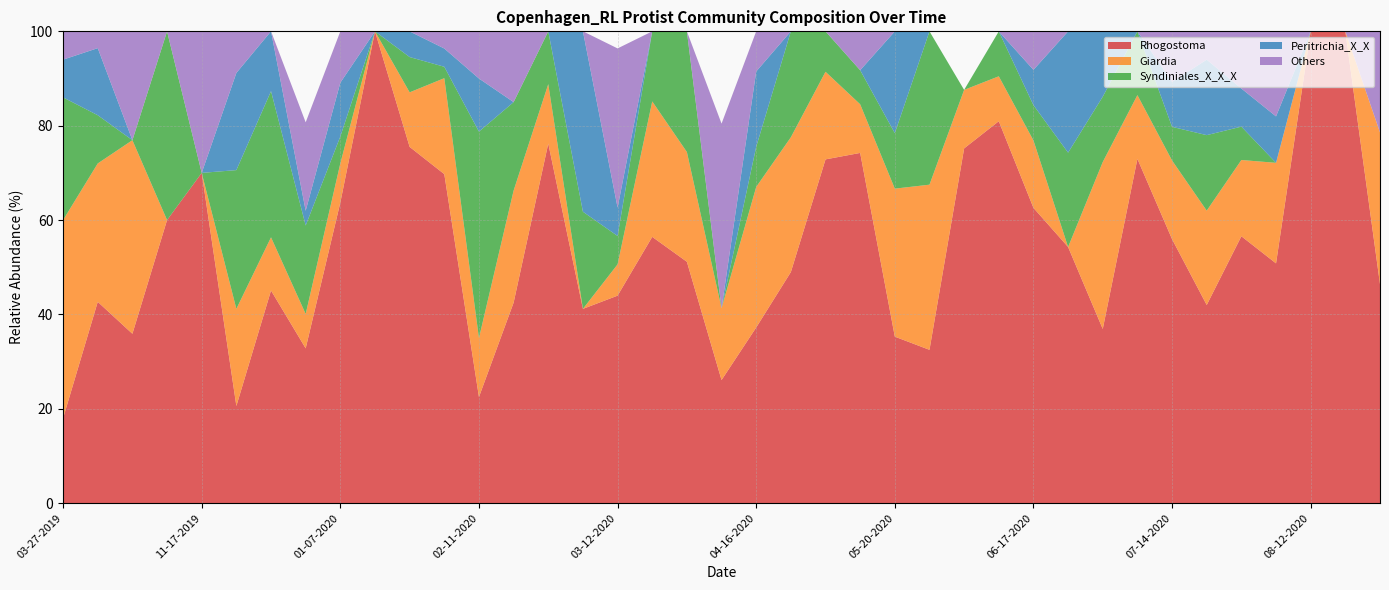

Reading right to left, list all the values displayed in this chart.

Rhogostoma: 09-28-2020=46.4	08-19-2020=100.0	08-12-2020=100.0	08-04-2020=50.8	07-29-2020=56.6	07-23-2020=42.0	07-14-2020=56.0	07-07-2020=73.0	06-29-2020=36.9	06-24-2020=54.3	06-17-2020=62.6	06-10-2020=81.0	06-04-2020=75.2	05-28-2020=32.5	05-20-2020=35.3	05-14-2020=74.2	05-05-2020=72.9	04-27-2020=49.0	04-16-2020=37.2	04-02-2020=26.1	03-26-2020=51.2	03-20-2020=56.4	03-12-2020=44.0	03-05-2020=41.2	02-29-2020=76.2	02-19-2020=42.5	02-11-2020=22.5	02-04-2020=69.7	01-22-2020=75.5	01-14-2020=100.0	01-07-2020=63.7	12-20-2019=32.8	12-02-2019=45.1	11-24-2019=20.6	11-17-2019=70.0	11-02-2019=60.0	10-13-2019=35.9	08-29-2019=42.7	03-27-2019=18.0
Giardia: 09-28-2020=32.1	08-19-2020=0.0	08-12-2020=0.0	08-04-2020=21.3	07-29-2020=16.2	07-23-2020=20.0	07-14-2020=16.7	07-07-2020=13.5	06-29-2020=35.4	06-24-2020=0.0	06-17-2020=14.3	06-10-2020=9.5	06-04-2020=12.4	05-28-2020=35.0	05-20-2020=31.4	05-14-2020=10.3	05-05-2020=18.6	04-27-2020=28.6	04-16-2020=29.8	04-02-2020=15.2	03-26-2020=23.3	03-20-2020=28.7	03-12-2020=6.6	03-05-2020=0.0	02-29-2020=12.6	02-19-2020=23.8	02-11-2020=12.5	02-04-2020=20.3	01-22-2020=11.6	01-14-2020=0.0	01-07-2020=8.3	12-20-2019=7.3	12-02-2019=11.3	11-24-2019=20.6	11-17-2019=0.0	11-02-2019=0.0	10-13-2019=41.0	08-29-2019=29.3	03-27-2019=42.0
Syndiniales_X_X_X: 09-28-2020=0.0	08-19-2020=0.0	08-12-2020=0.0	08-04-2020=0.0	07-29-2020=7.1	07-23-2020=16.0	07-14-2020=7.1	07-07-2020=13.5	06-29-2020=13.8	06-24-2020=20.0	06-17-2020=7.5	06-10-2020=9.5	06-04-2020=0.0	05-28-2020=32.5	05-20-2020=11.8	05-14-2020=7.2	05-05-2020=8.6	04-27-2020=22.4	04-16-2020=8.5	04-02-2020=0.0	03-26-2020=25.6	03-20-2020=14.8	03-12-2020=6.0	03-05-2020=20.6	02-29-2020=11.2	02-19-2020=18.8	02-11-2020=43.8	02-04-2020=2.4	01-22-2020=7.5	01-14-2020=0.0	01-07-2020=5.7	12-20-2019=18.8	12-02-2019=31.0	11-24-2019=29.4	11-17-2019=0.0	11-02-2019=40.0	10-13-2019=0.0	08-29-2019=10.2	03-27-2019=26.0
Peritrichia_X_X: 09-28-2020=0.0	08-19-2020=0.0	08-12-2020=0.0	08-04-2020=9.8	07-29-2020=8.1	07-23-2020=16.0	07-14-2020=9.5	07-07-2020=0.0	06-29-2020=13.8	06-24-2020=25.7	06-17-2020=7.5	06-10-2020=0.0	06-04-2020=0.0	05-28-2020=0.0	05-20-2020=21.6	05-14-2020=0.0	05-05-2020=0.0	04-27-2020=0.0	04-16-2020=16.0	04-02-2020=0.0	03-26-2020=0.0	03-20-2020=0.0	03-12-2020=6.0	03-05-2020=38.2	02-29-2020=0.0	02-19-2020=0.0	02-11-2020=11.2	02-04-2020=3.9	01-22-2020=5.4	01-14-2020=0.0	01-07-2020=11.4	12-20-2019=3.1	12-02-2019=12.7	11-24-2019=20.6	11-17-2019=0.0	11-02-2019=0.0	10-13-2019=0.0	08-29-2019=14.2	03-27-2019=8.0
Others: 09-28-2020=21.4	08-19-2020=0.0	08-12-2020=0.0	08-04-2020=18.0	07-29-2020=12.1	07-23-2020=6.0	07-14-2020=10.7	07-07-2020=0.0	06-29-2020=0.0	06-24-2020=0.0	06-17-2020=8.2	06-10-2020=0.0	06-04-2020=0.0	05-28-2020=0.0	05-20-2020=0.0	05-14-2020=8.2	05-05-2020=0.0	04-27-2020=0.0	04-16-2020=8.5	04-02-2020=39.1	03-26-2020=0.0	03-20-2020=0.0	03-12-2020=33.7	03-05-2020=0.0	02-29-2020=0.0	02-19-2020=15.0	02-11-2020=10.0	02-04-2020=3.6	01-22-2020=0.0	01-14-2020=0.0	01-07-2020=10.9	12-20-2019=18.8	12-02-2019=0.0	11-24-2019=8.8	11-17-2019=30.0	11-02-2019=0.0	10-13-2019=23.1	08-29-2019=3.6	03-27-2019=6.0